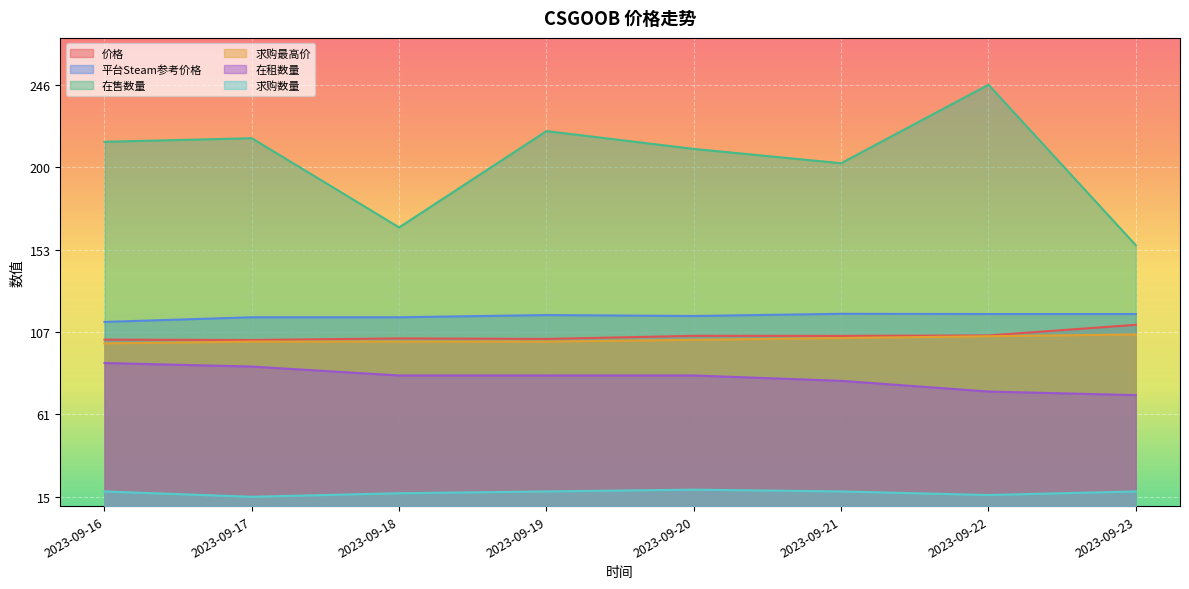

At which label does 在租数量 first exceed 69?

2023-09-16